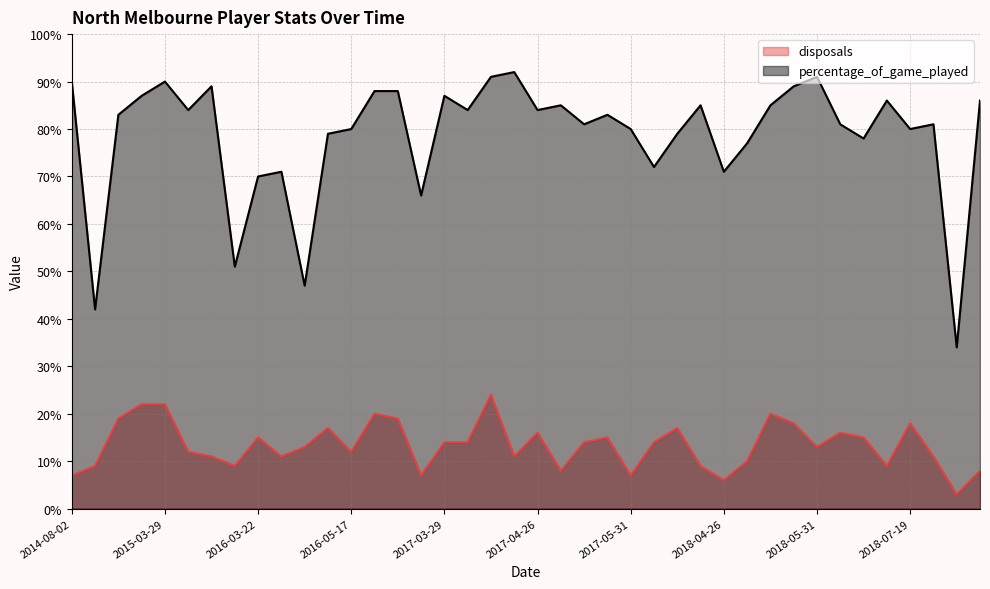

What are all the series names shown in the legend?

disposals, percentage_of_game_played